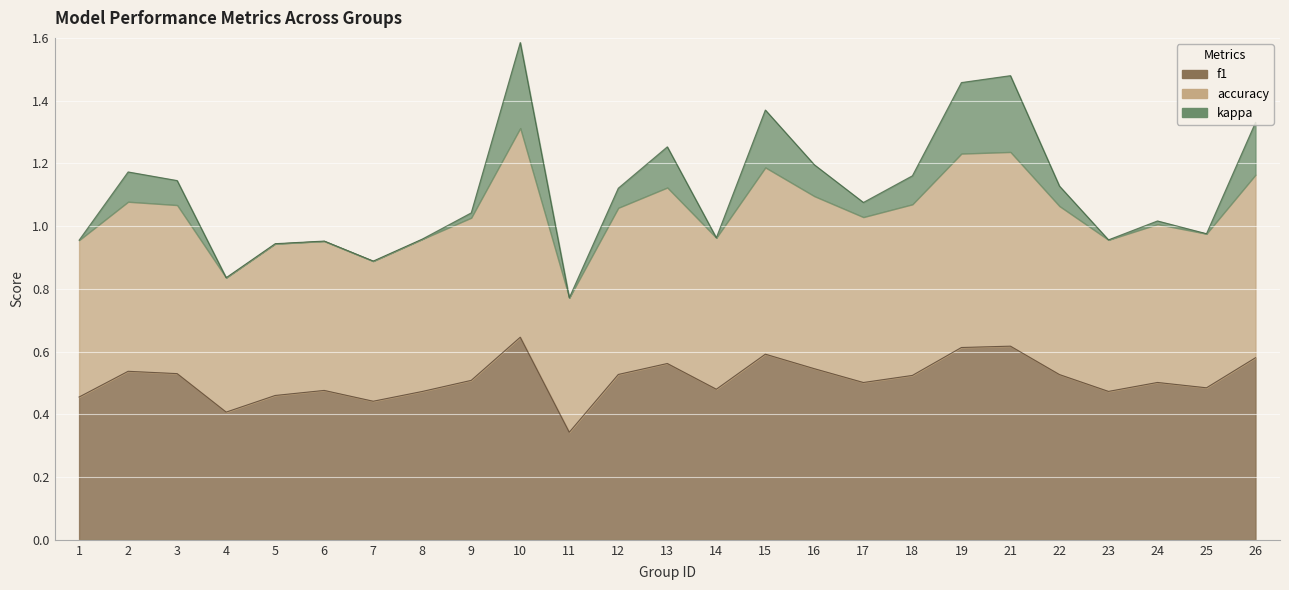

True or false: accuracy and f1 cross at least once.

False